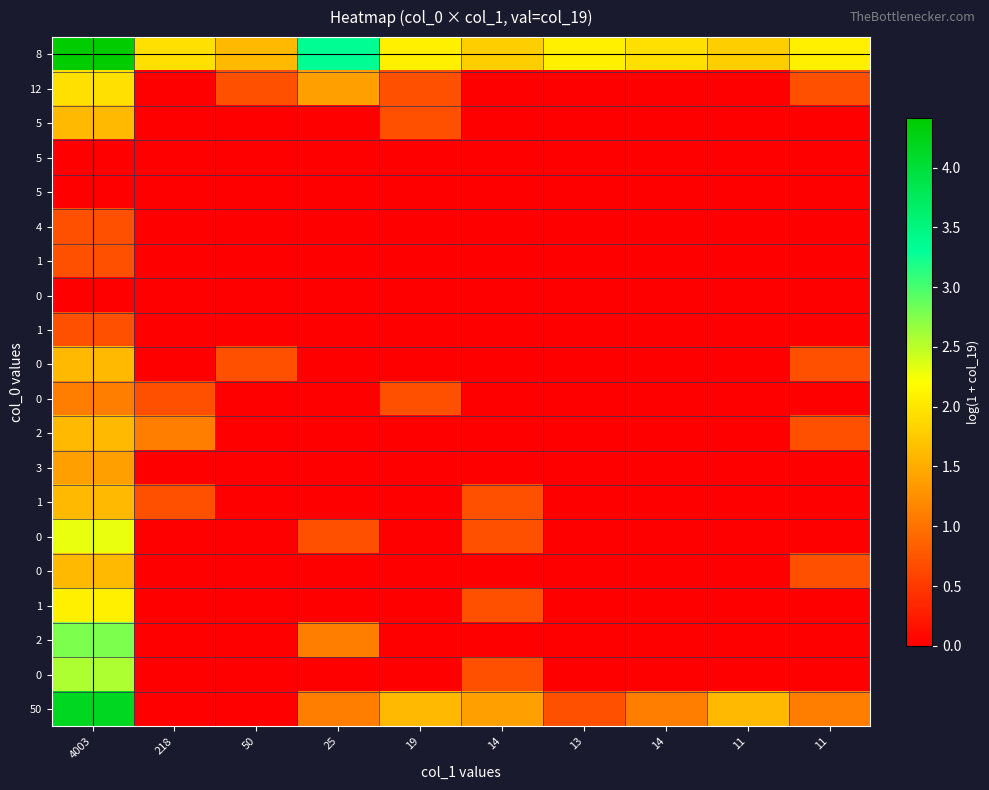

What is the total value across all series at 218?

4.4